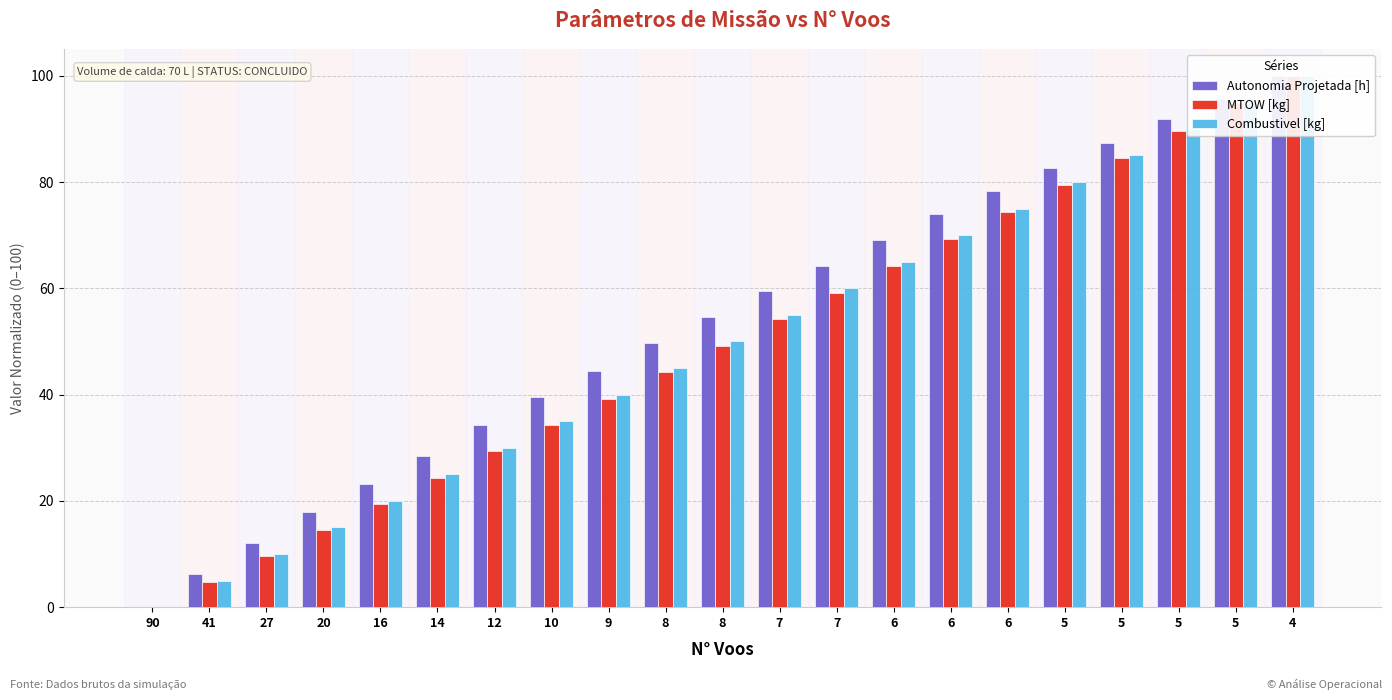

List the series in order of their peak value, lowest first.

Autonomia Projetada [h], MTOW [kg], Combustivel [kg]